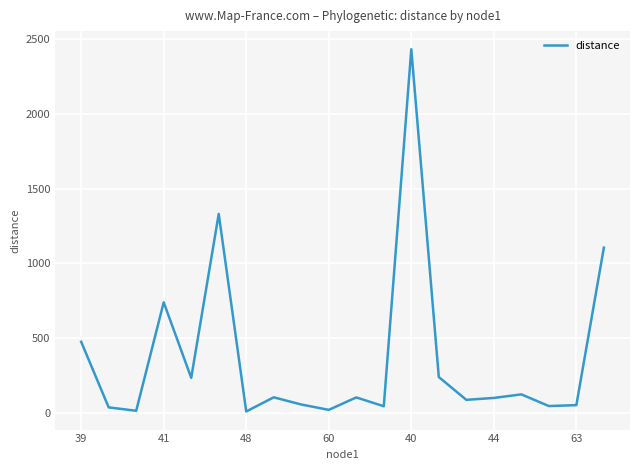

How many lines are shown in the chart?

1